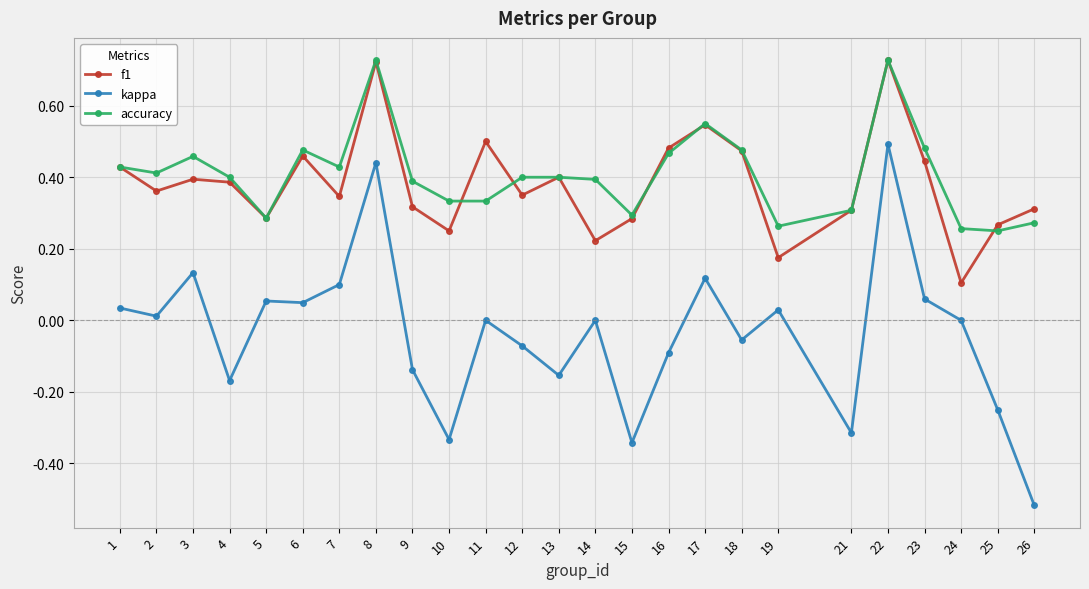

At which label does kappa reach its peak?

22